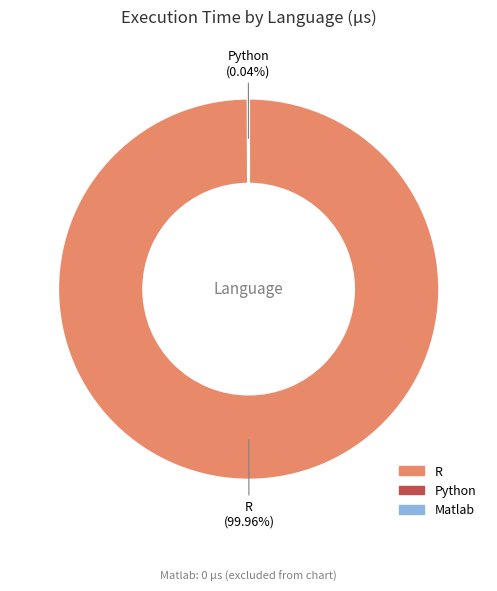

Does any single category account for the majority?

Yes